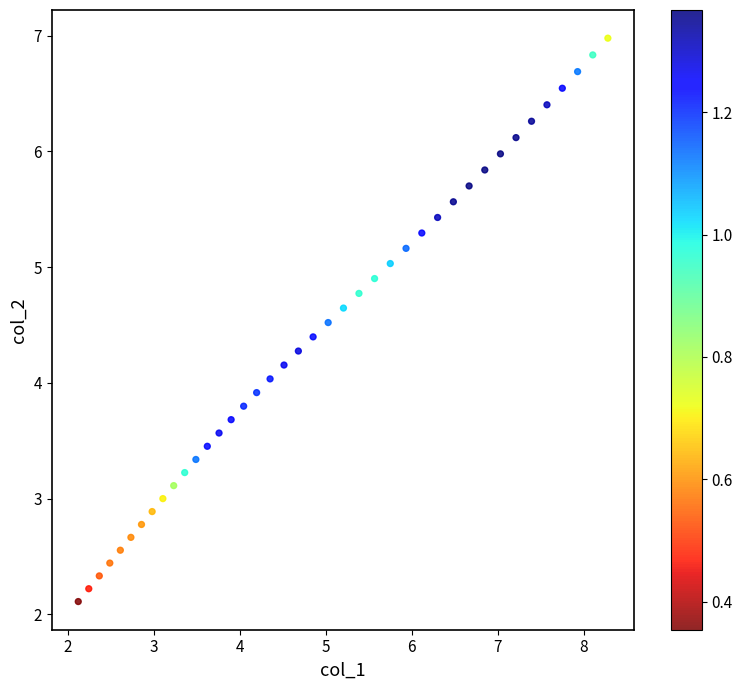

What is the range of X values (max minus min)?

6.2